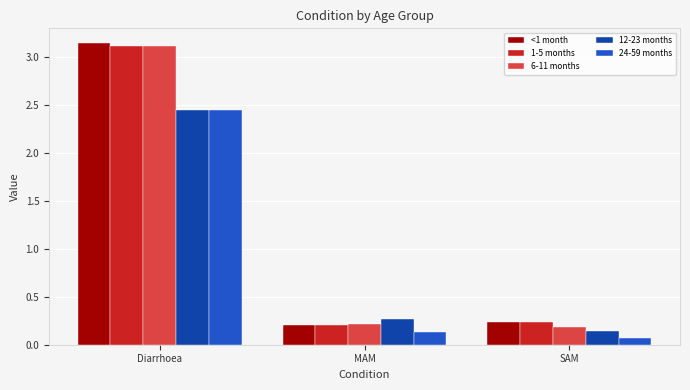

What is the total value across all series at MAM?

1.0